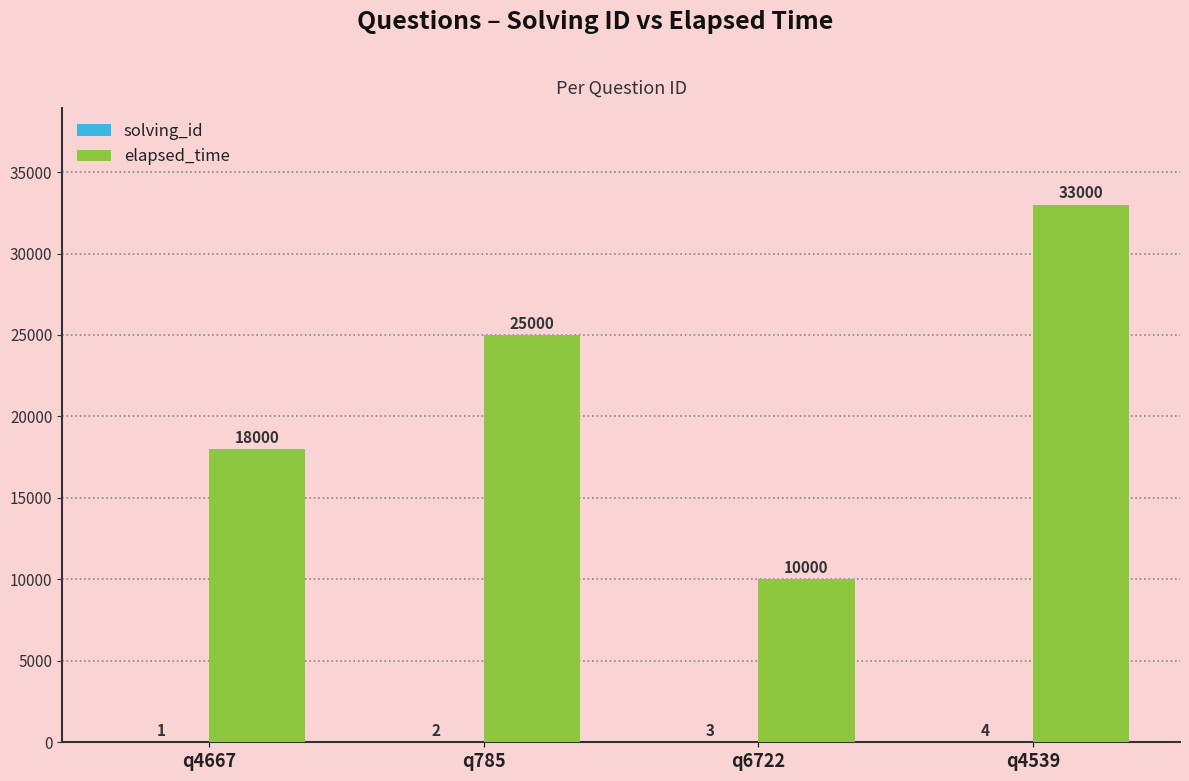

What is the total value across all series at q4667?

18001